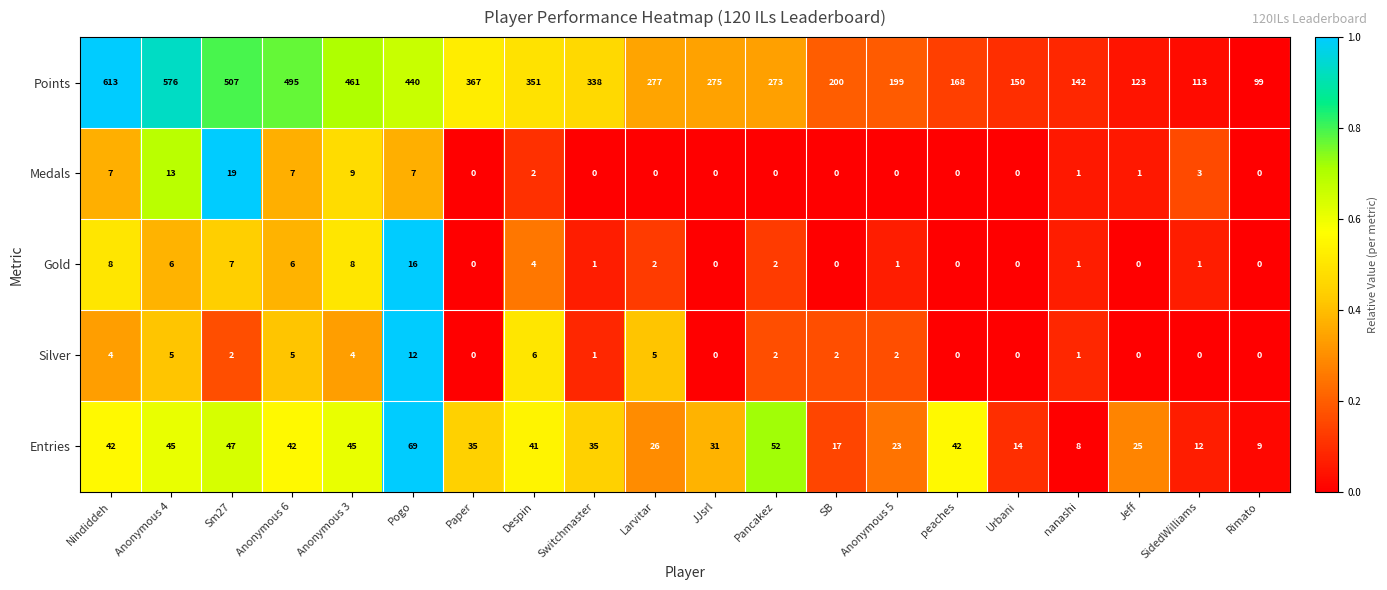

Which series changed the most between Despin and Larvitar?

Points